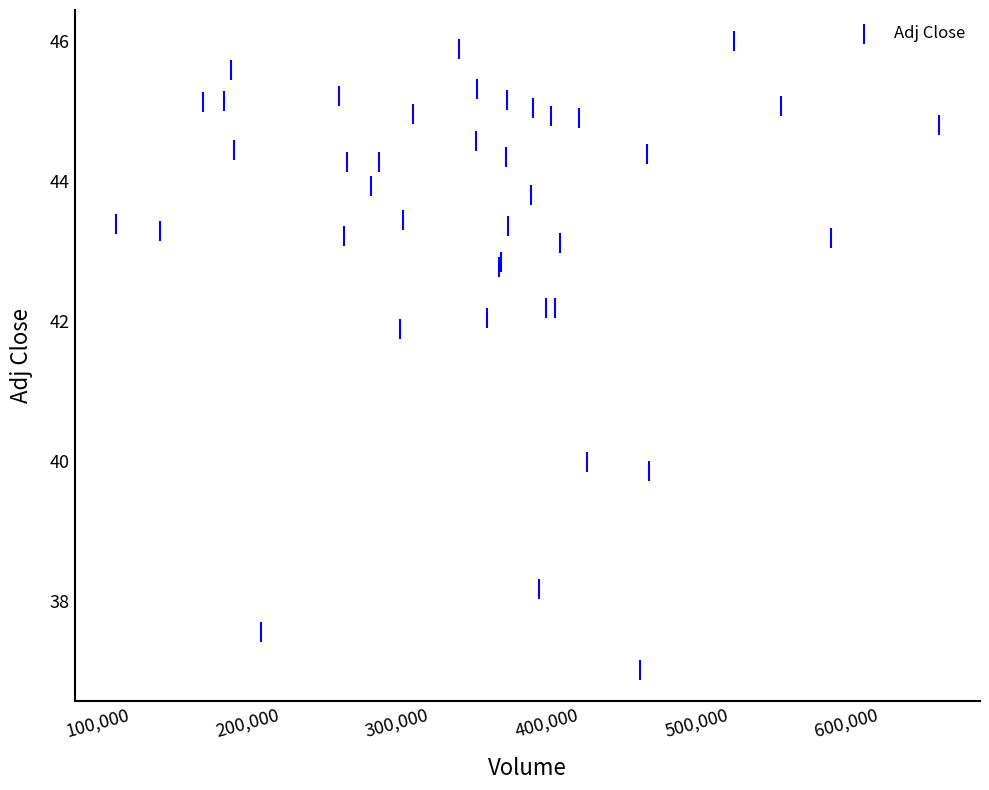

What Y value in the scatter plot is closest to 41?

41.9